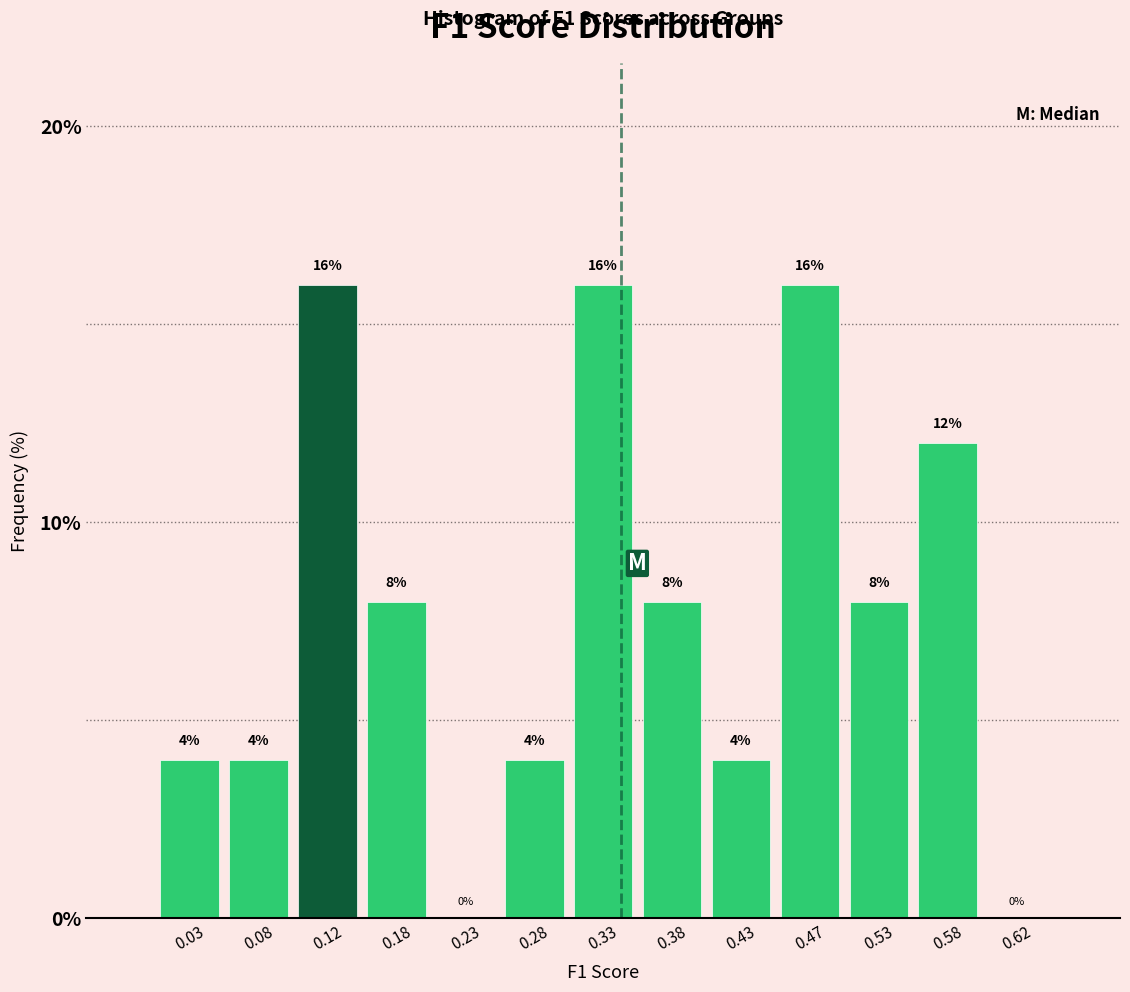

Reading left to right, transcribe this chart: for each bar, give the range it covers on the x-axis and its height.

0.00 to 0.05: 4
0.05 to 0.10: 4
0.10 to 0.15: 16
0.15 to 0.20: 8
0.20 to 0.25: 0
0.25 to 0.30: 4
0.30 to 0.35: 16
0.35 to 0.40: 8
0.40 to 0.45: 4
0.45 to 0.50: 16
0.50 to 0.55: 8
0.55 to 0.60: 12
0.60 to 0.65: 0